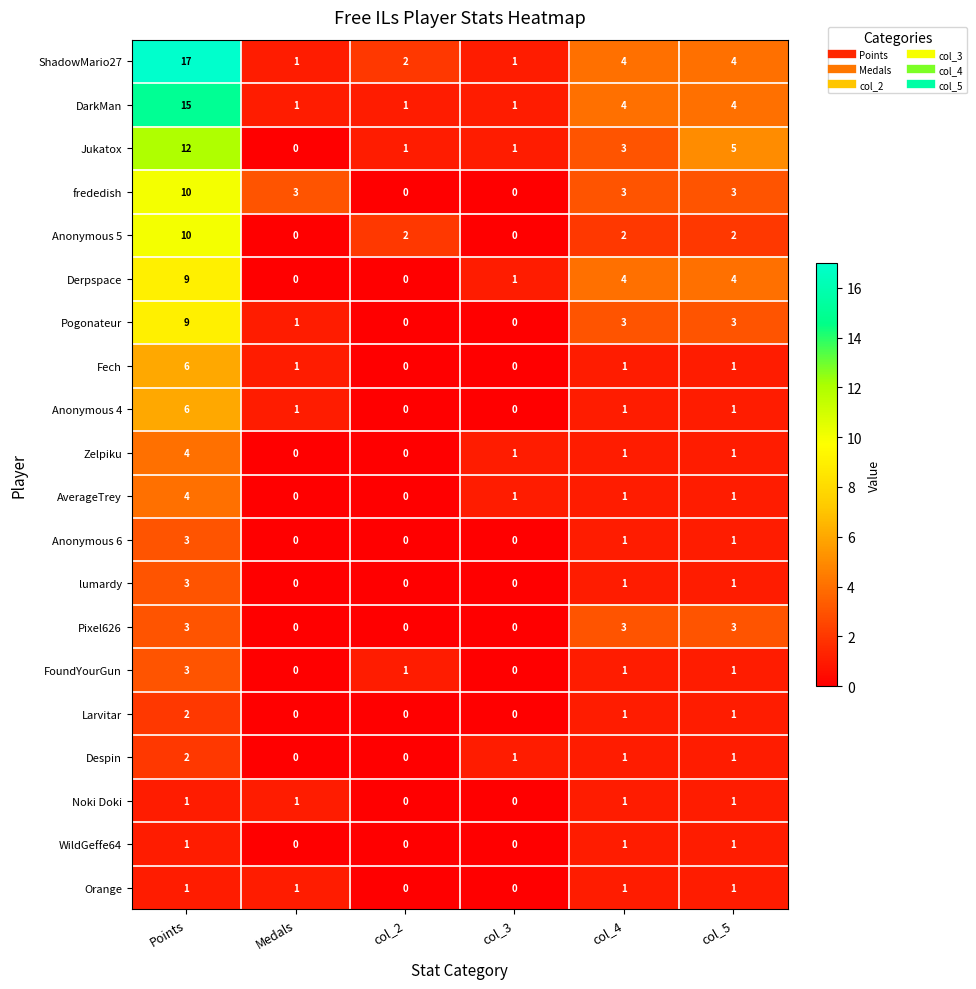

What is the total value across all series at col_5?

40